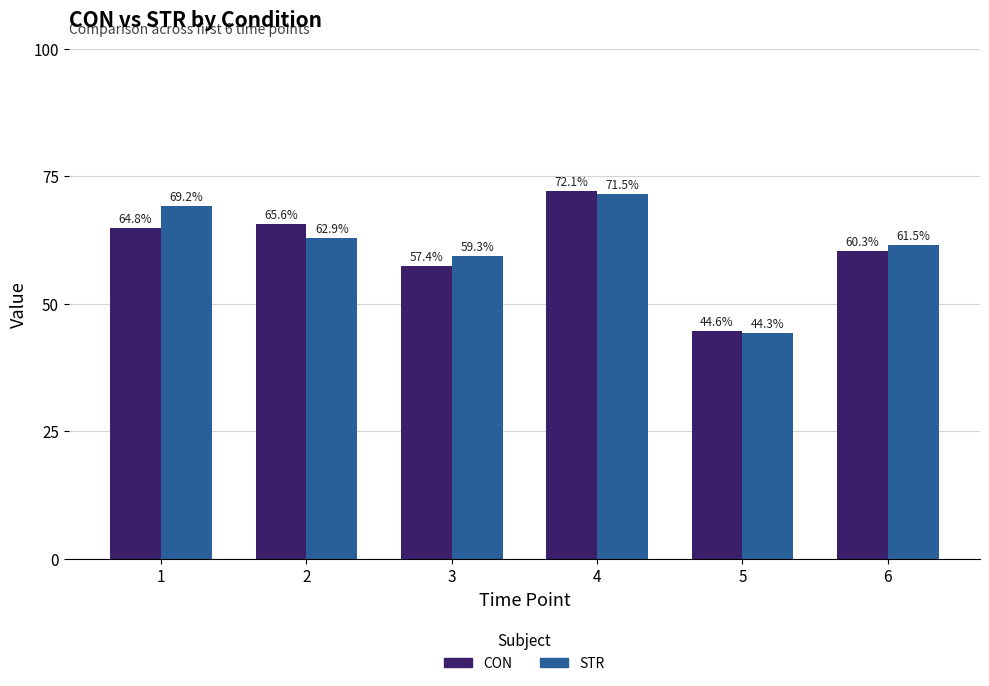

What is the average value of the CON series?

60.8